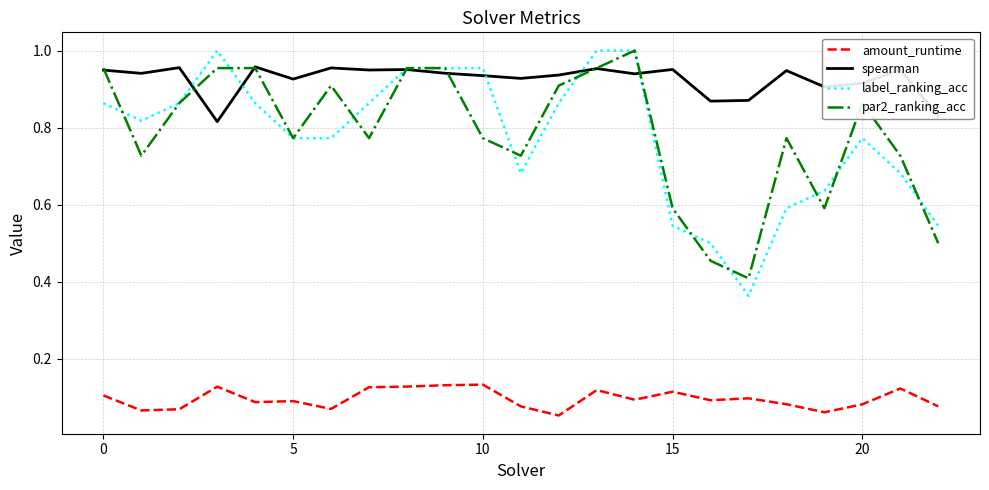

Which series has the largest total across all categories?

spearman